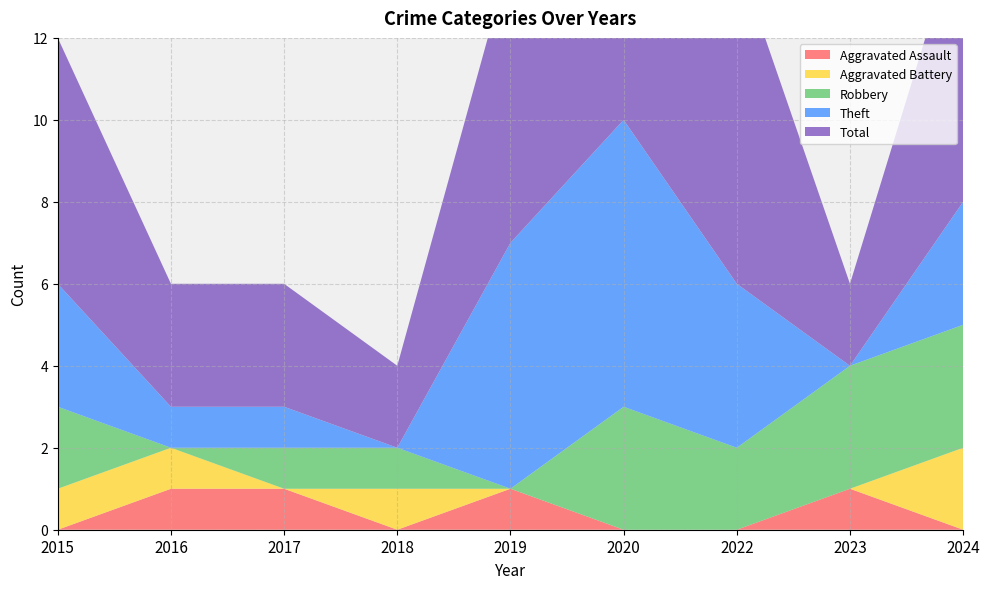

Reading left to right, list all the values displayed in this chart.

Aggravated Assault: 0	1	1	0	1	0	0	1	0
Aggravated Battery: 1	1	0	1	0	0	0	0	2
Robbery: 2	0	1	1	0	3	2	3	3
Theft: 3	1	1	0	6	7	4	0	3
Total: 6	3	3	2	7	7	8	2	7